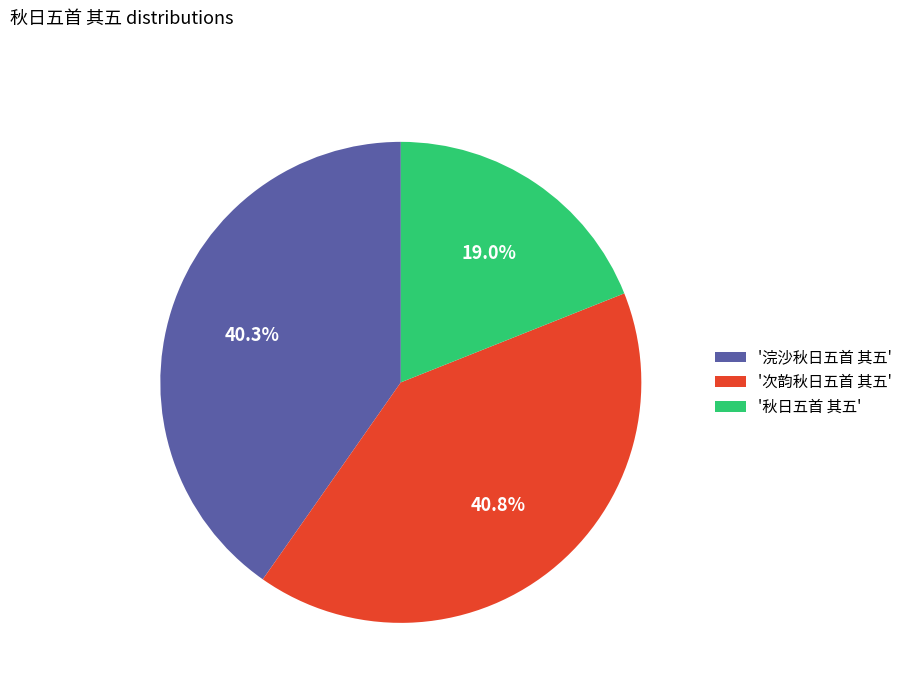

Does '次韵秋日五首 其五' account for over 50% of the chart?

No